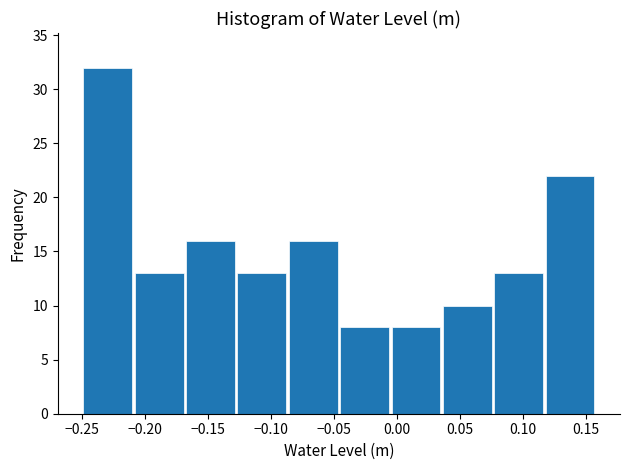

Reading left to right, list every bar in this chart as the range it spans on the x-axis followed by its height. Neither the bar edges nor the heights are printed on the chart, so give them approximately, as read against the axes.

-0.250 to -0.210: 32
-0.210 to -0.170: 13
-0.170 to -0.130: 16
-0.130 to -0.085: 13
-0.085 to -0.045: 16
-0.045 to -0.005: 8
-0.005 to 0.035: 8
0.035 to 0.075: 10
0.075 to 0.115: 13
0.115 to 0.160: 22